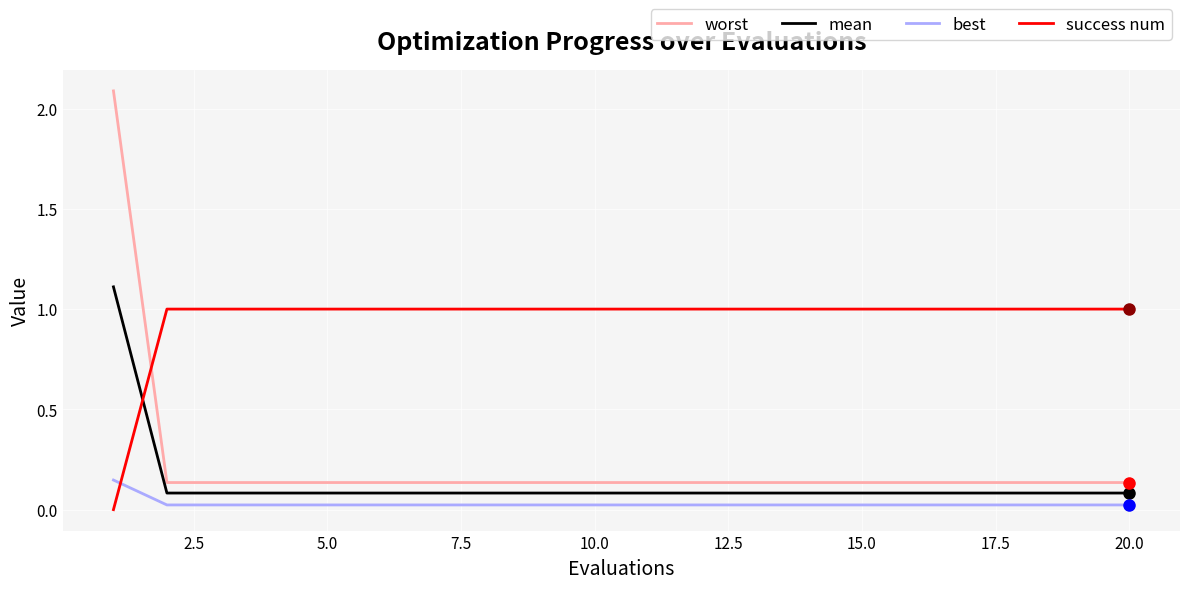

How many series are shown in this chart?

4